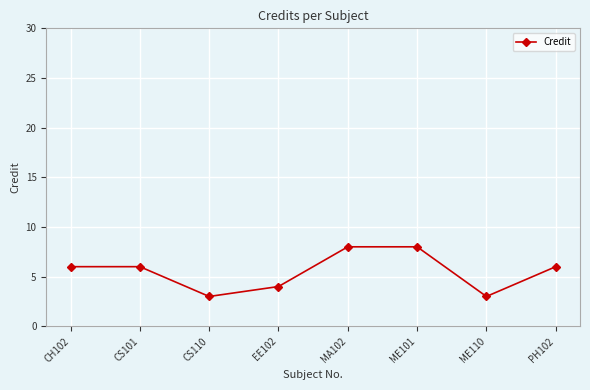

The chart shows a value of 6 at PH102. True or false?

True